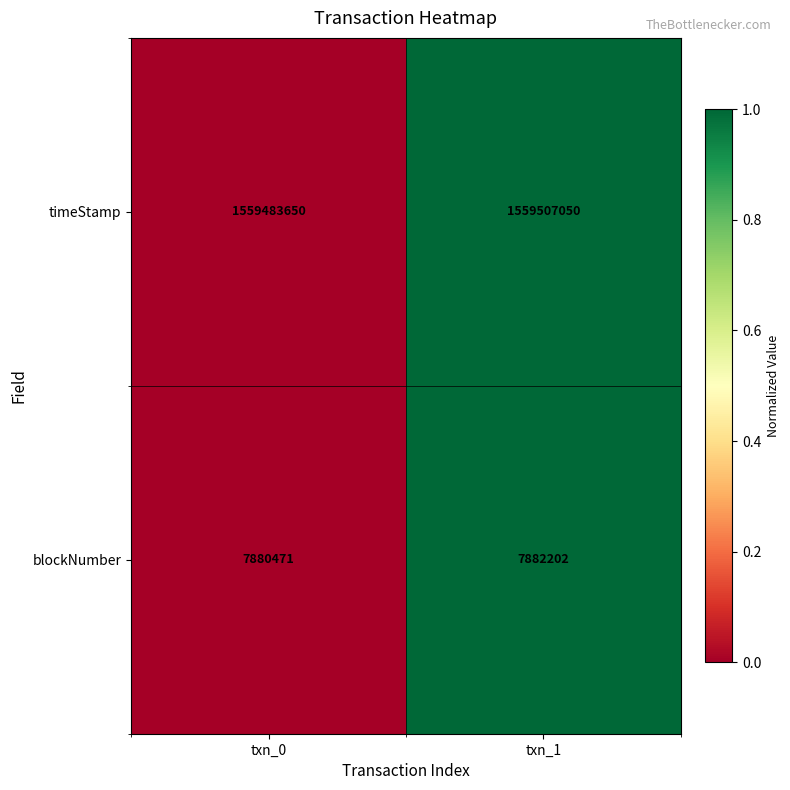

True or false: timeStamp has a value of 371658076 at txn_0.

False